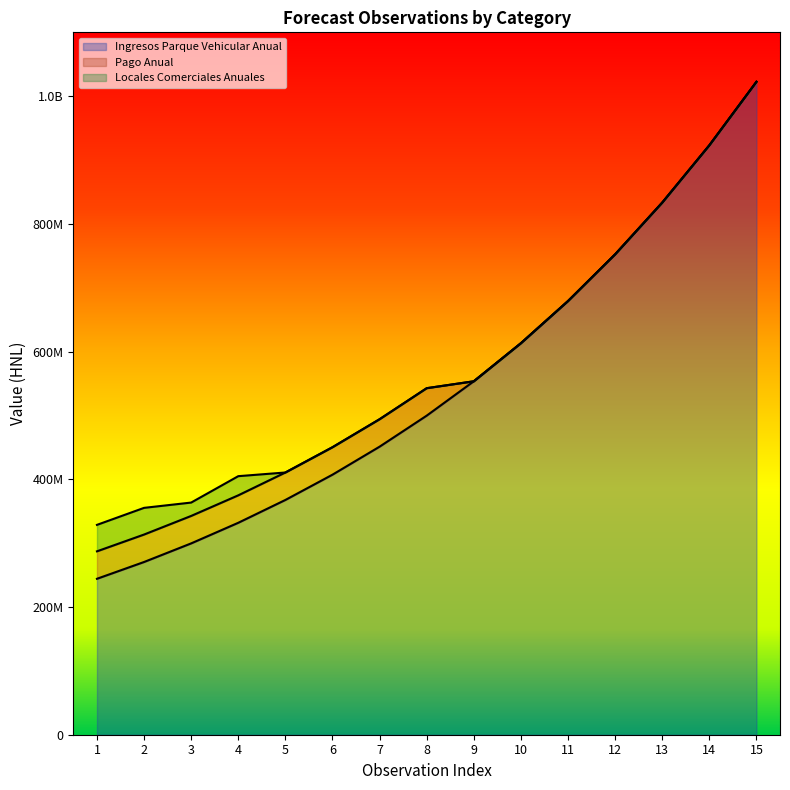

What is the sum of the Ingresos Parque Vehicular Anual values at 4 and 12?

1084258559